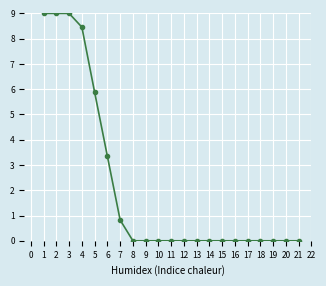

What is the difference between the values at 1 and 7?

8.2